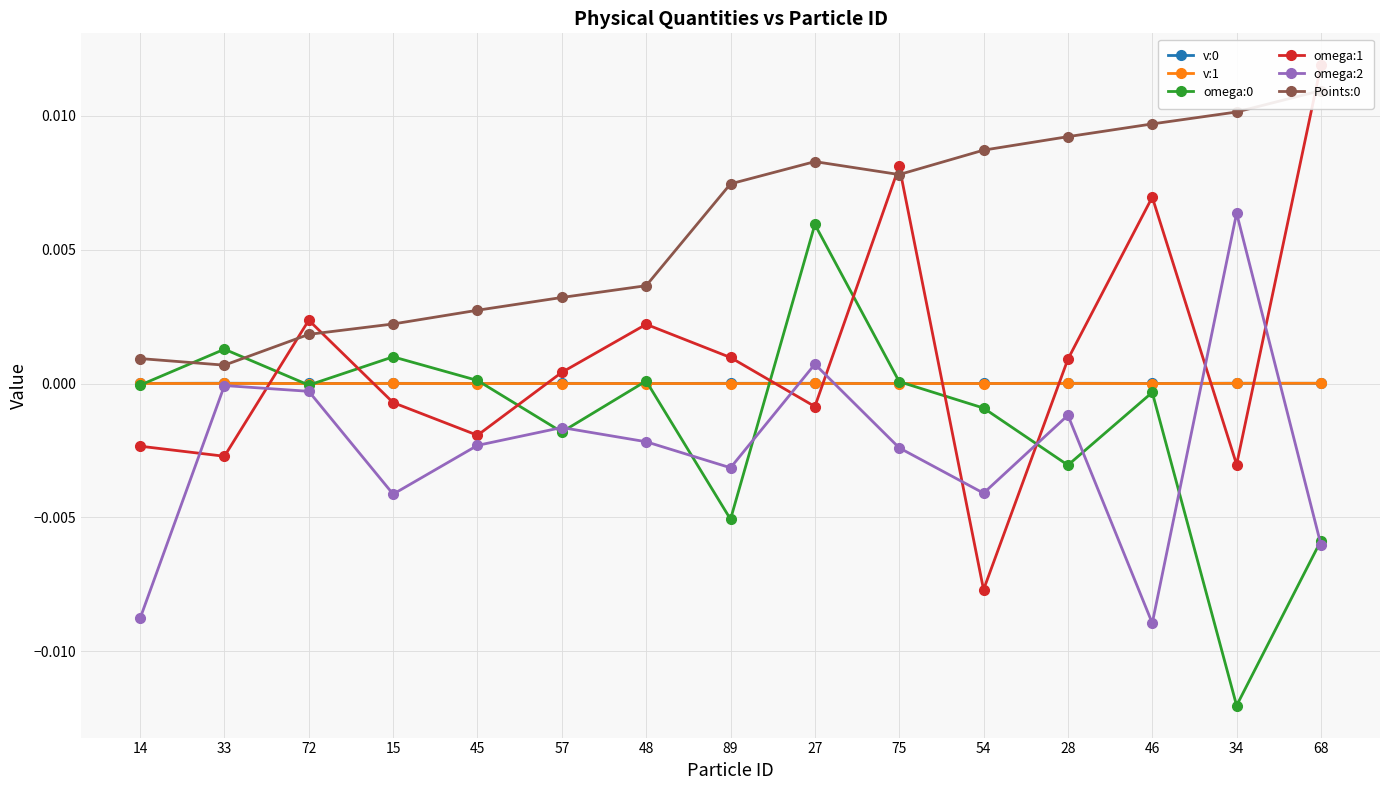

Is it true that omega:0 equals -0.0 at 46?

False